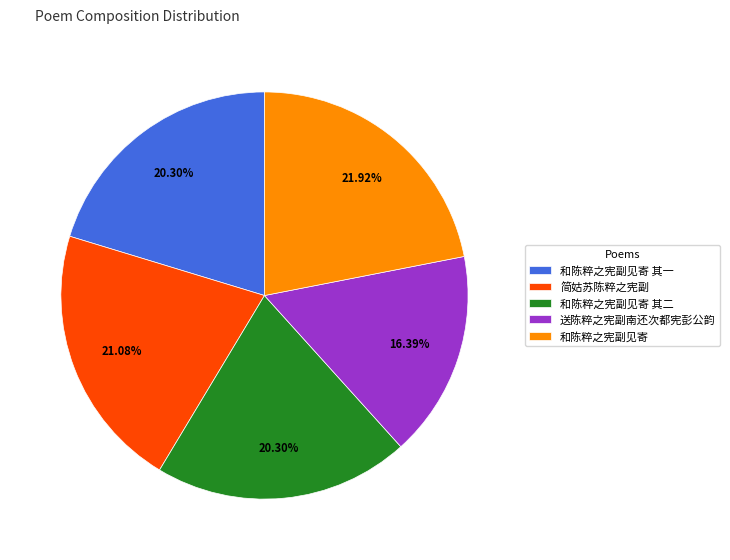

To the nearest percent, what is the difference between the largest and smallest slice percentages?

6%